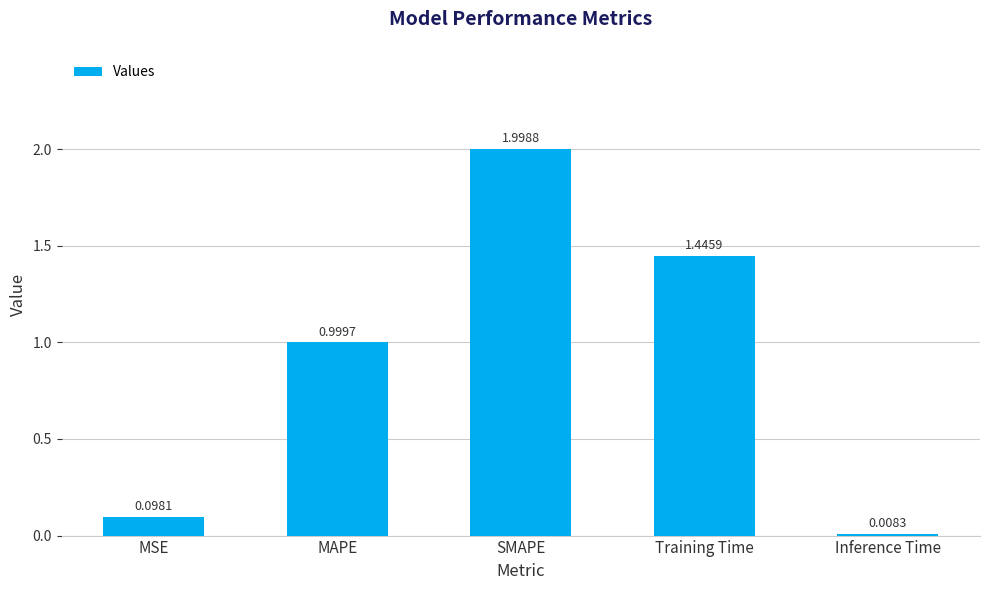

What is the value of the 2nd bar from the left?

1.0